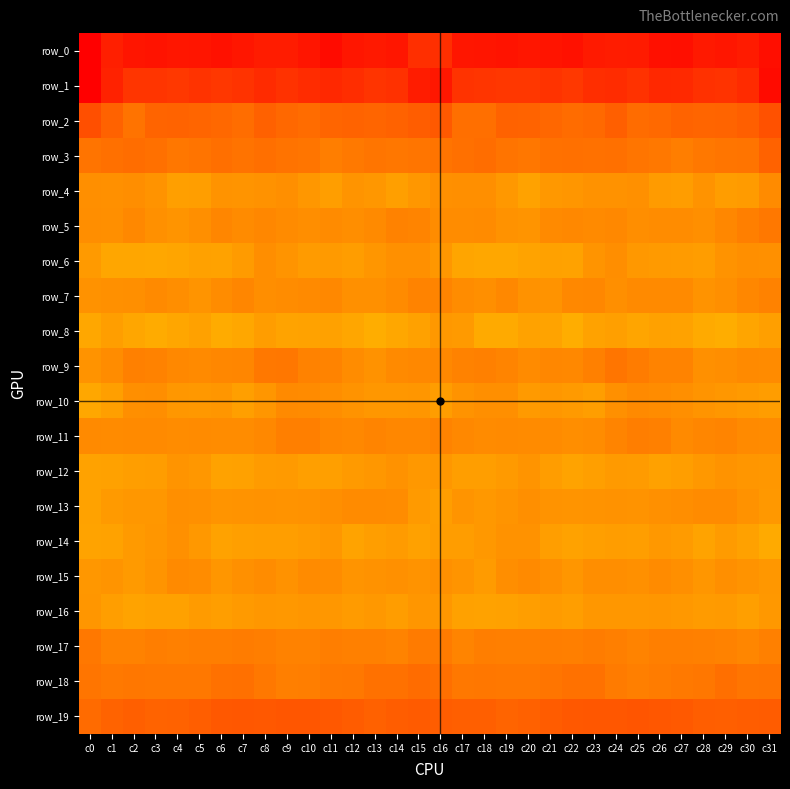

The row_8 series shows -26.5 at c18. True or false?

False